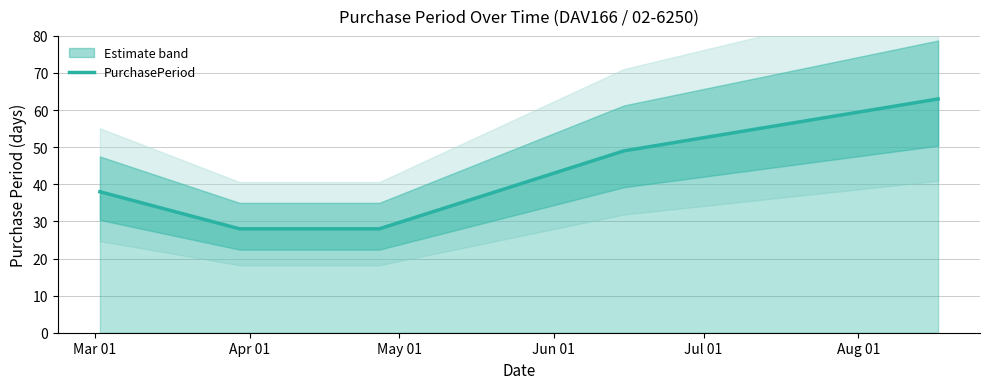

What is the difference between the maximum and minimum values?

35